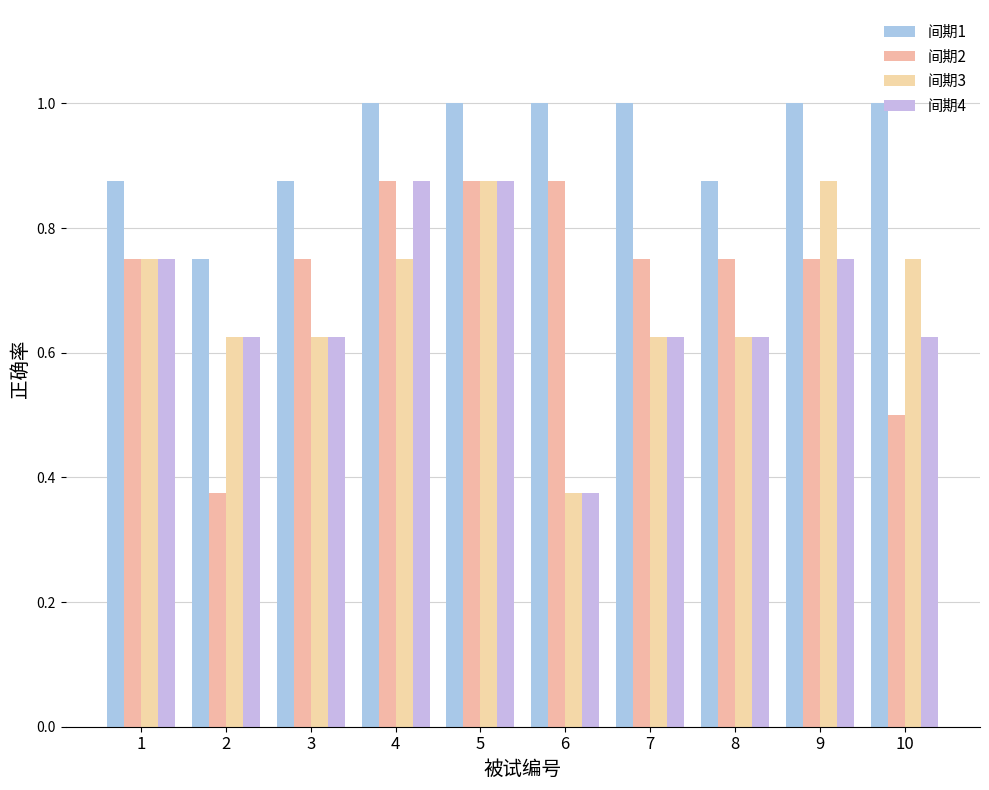

What is the value of the 间期2 bar at the 9th from the left?

0.8